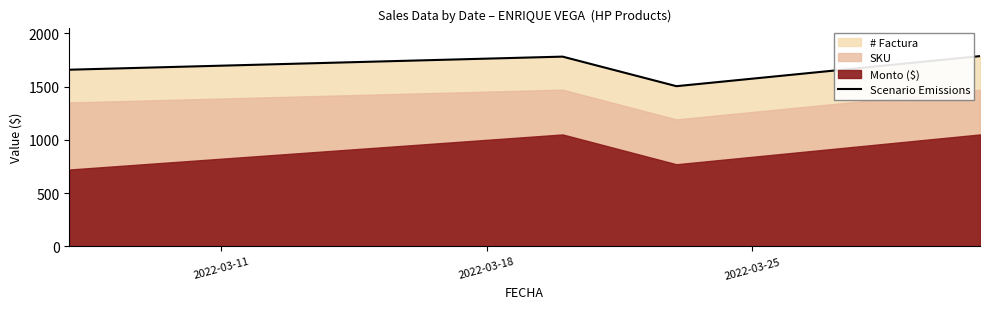

How many lines are shown in the chart?

1